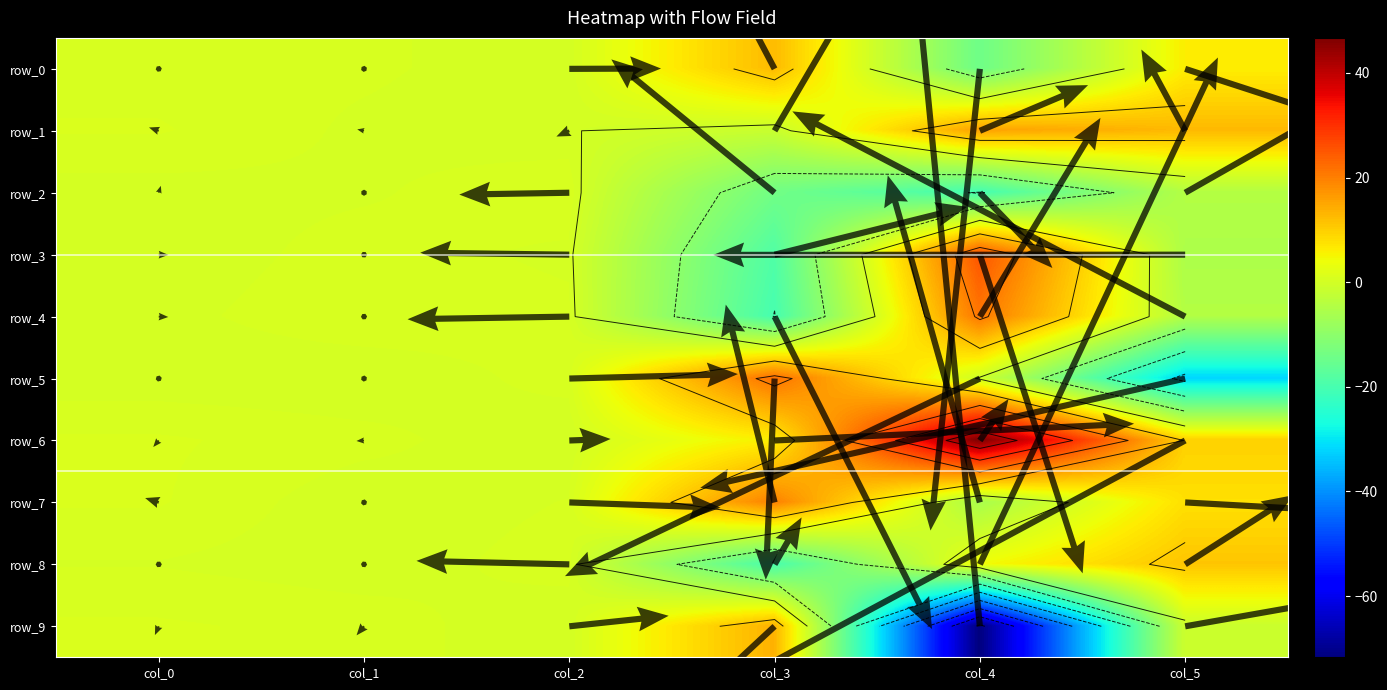

How many positive values does the row_9 series have?

4